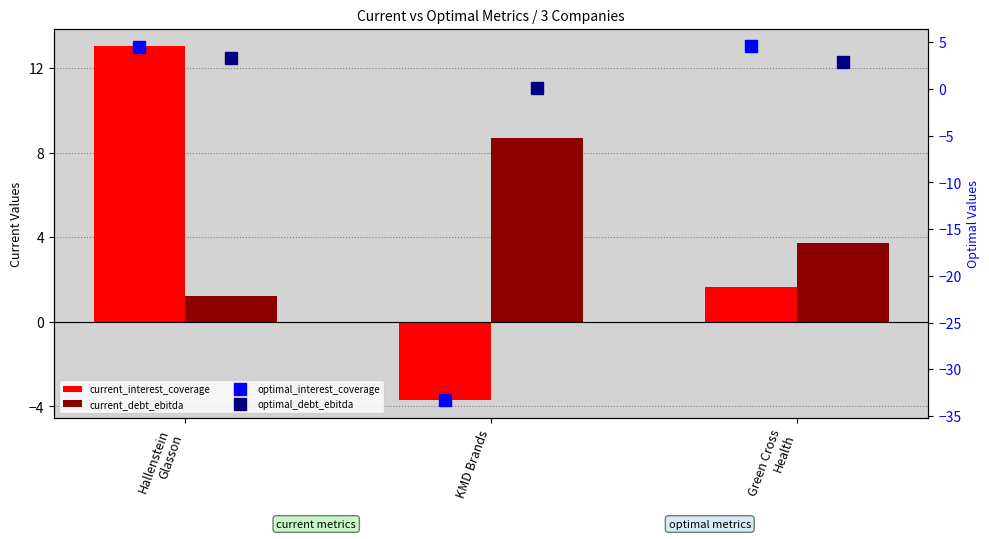

Is it true that current_interest_coverage equals 1.7 at Green Cross
Health?

True